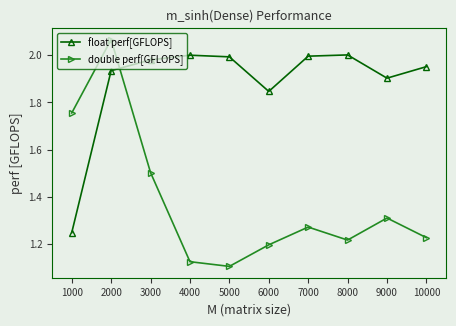

Between 4000 and 5000, which series saw the biggest shift?

double perf[GFLOPS]